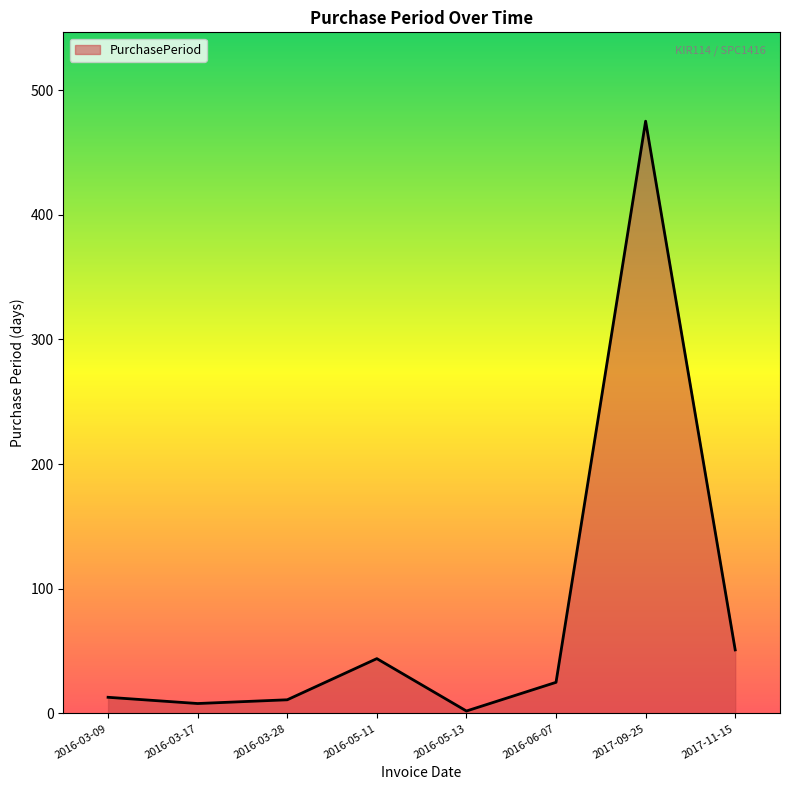

At which label is the value closest to 238?

2017-11-15